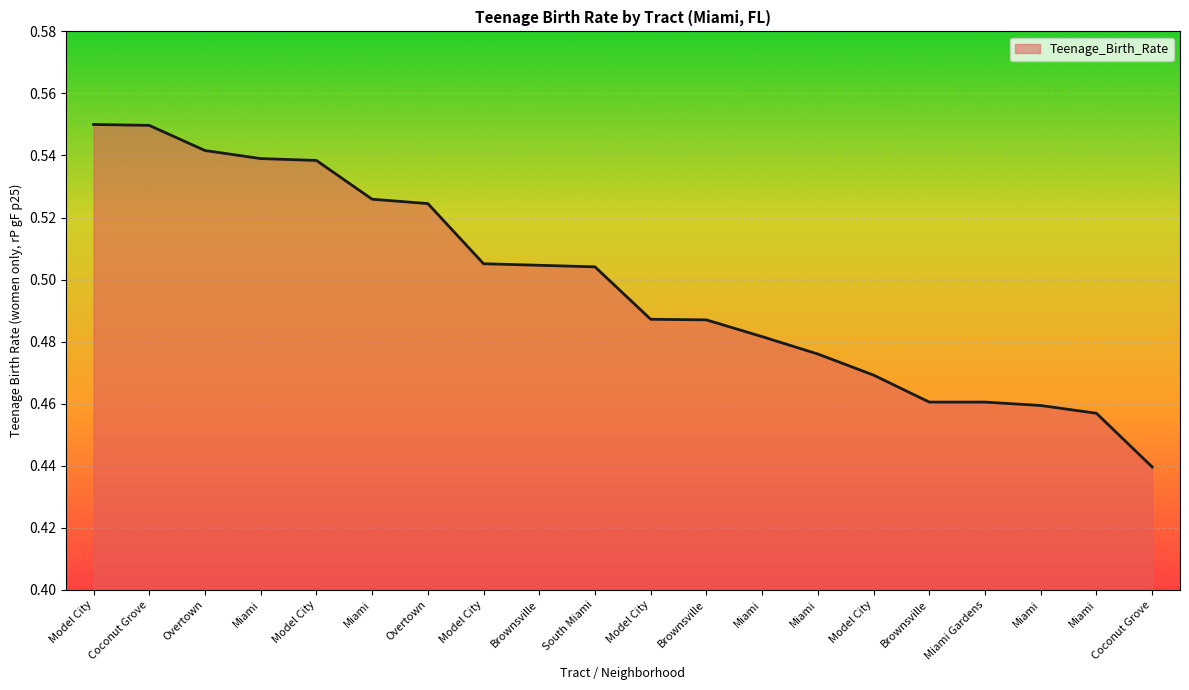

What is the value of the 7th point from the left?

0.5